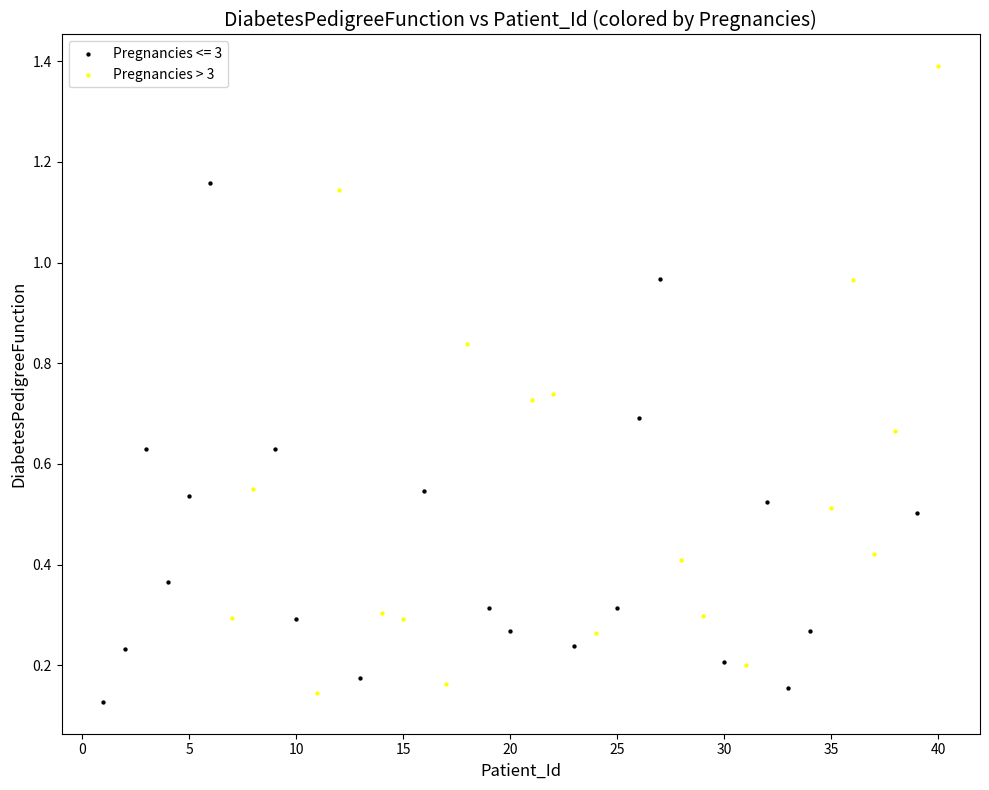

Which series has the widest spread of Y values?

Pregnancies > 3